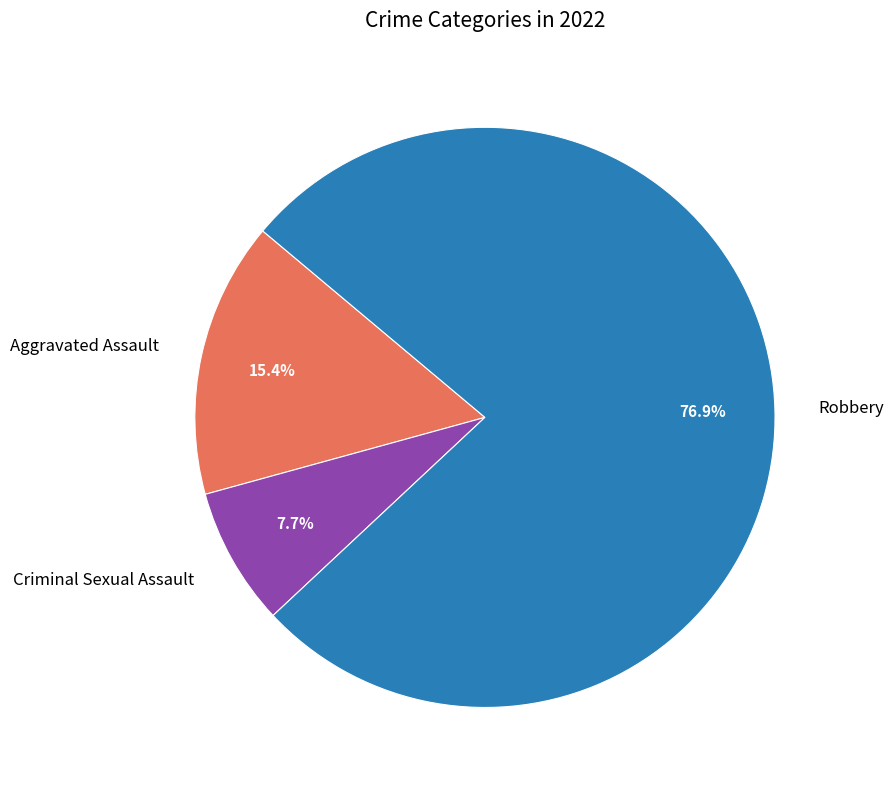

True or false: Aggravated Assault accounts for 15% of the total.

True